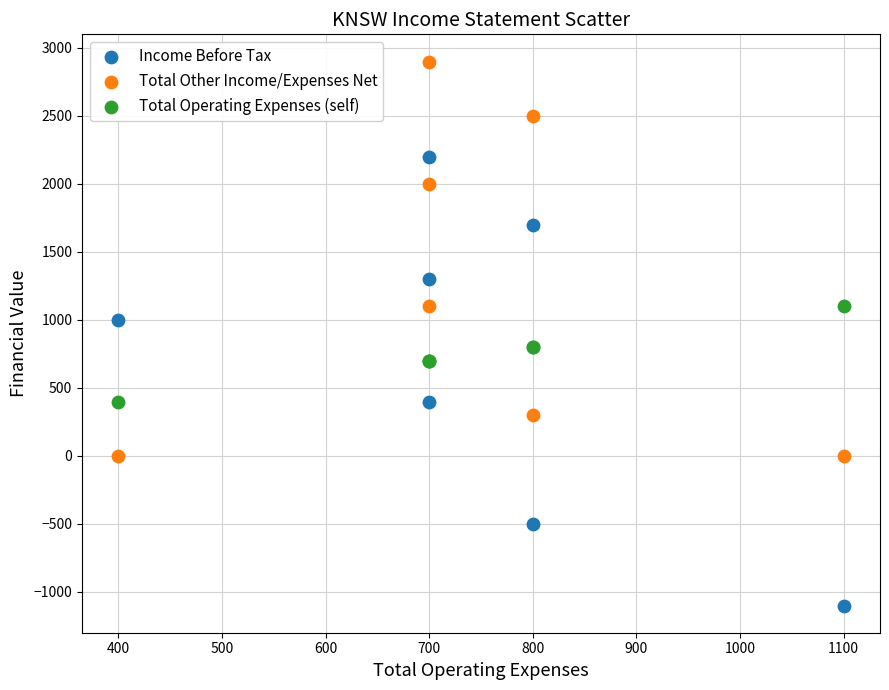

Which series has the largest Y range (max minus min)?

Income Before Tax